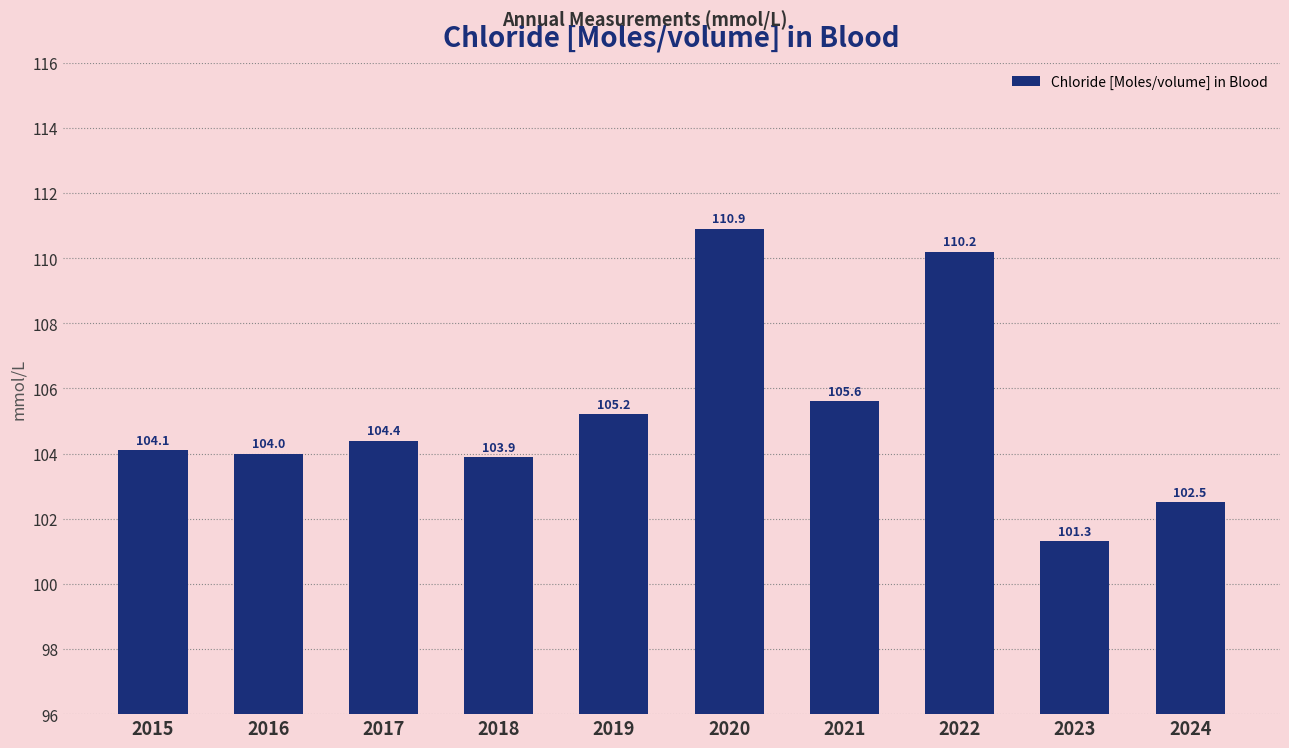

Where does the data first go above 104?

2015